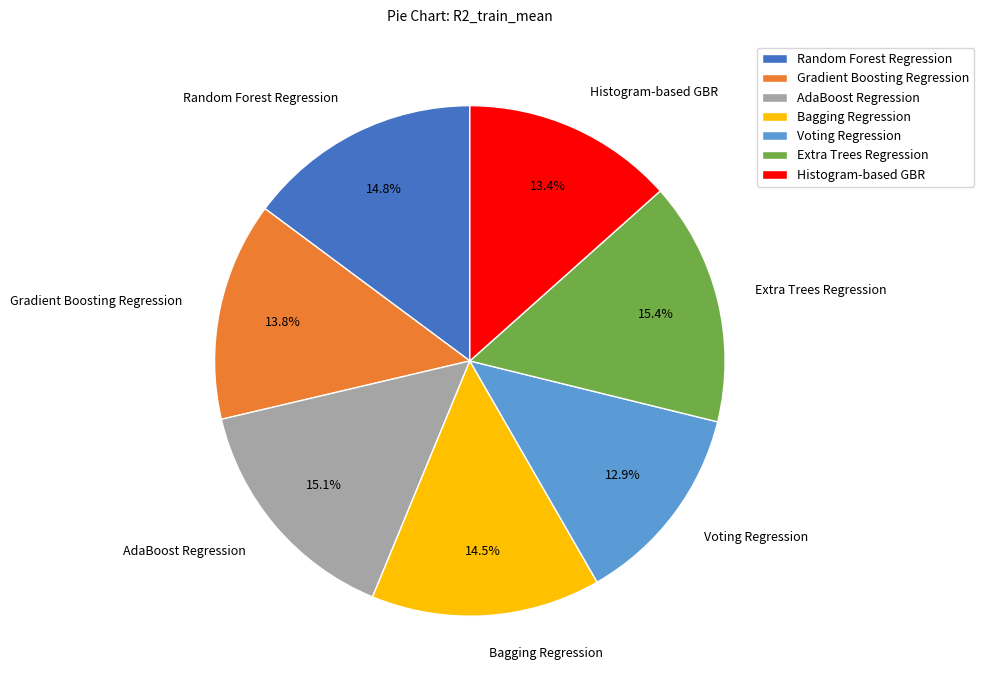

How many segments does this pie chart have?

7